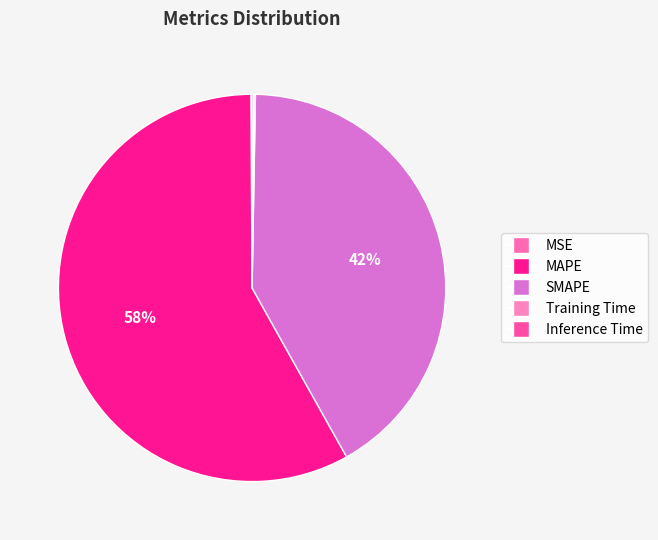

True or false: SMAPE accounts for 29% of the total.

False